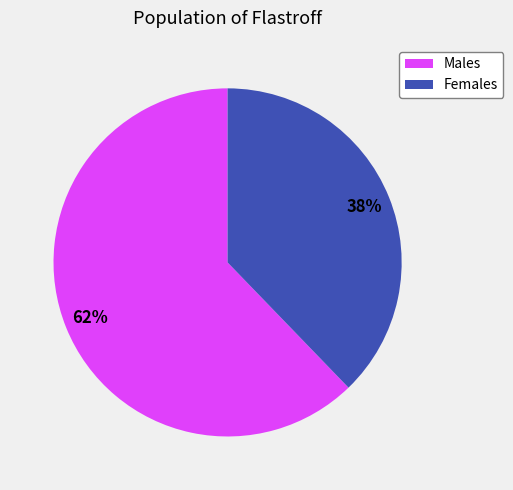

What percentage is the Females slice, to the nearest percent?

38%